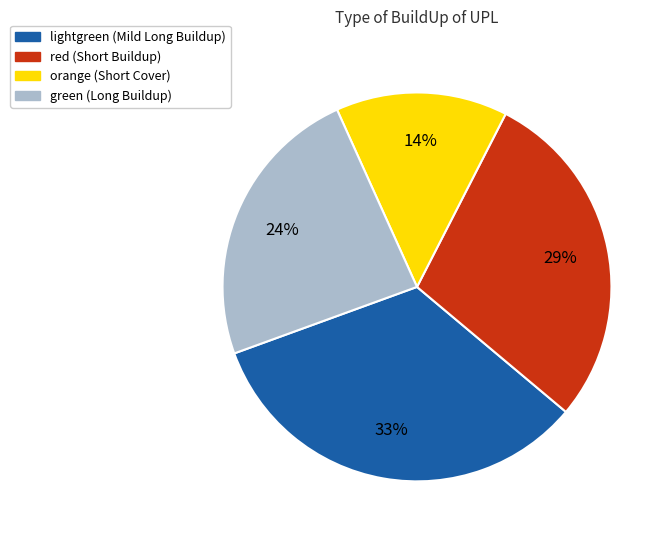

To the nearest percent, what is the difference between the largest and smallest slice percentages?

19%